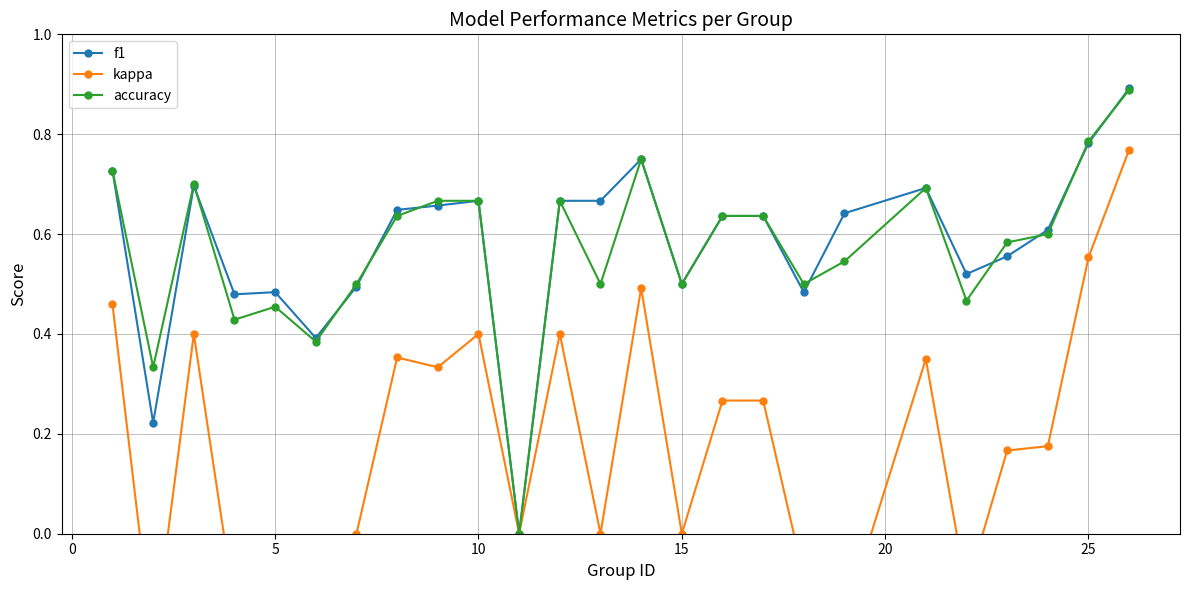

True or false: kappa and f1 intersect in this chart.

False